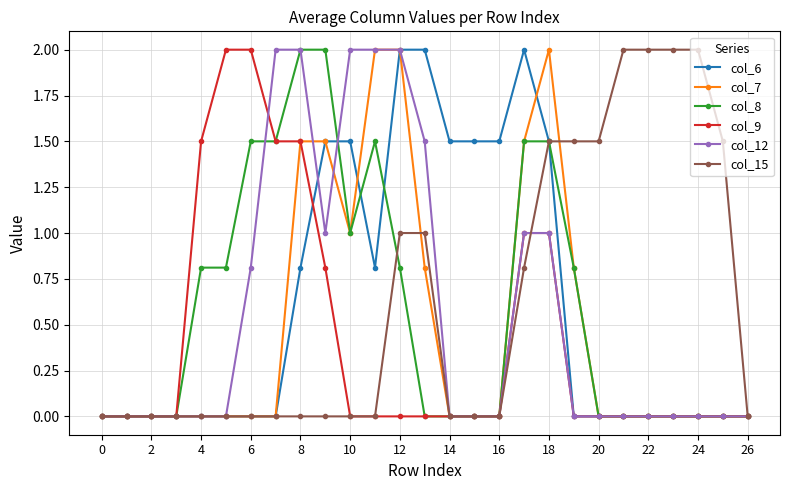

What is the greatest value displayed?

2.0